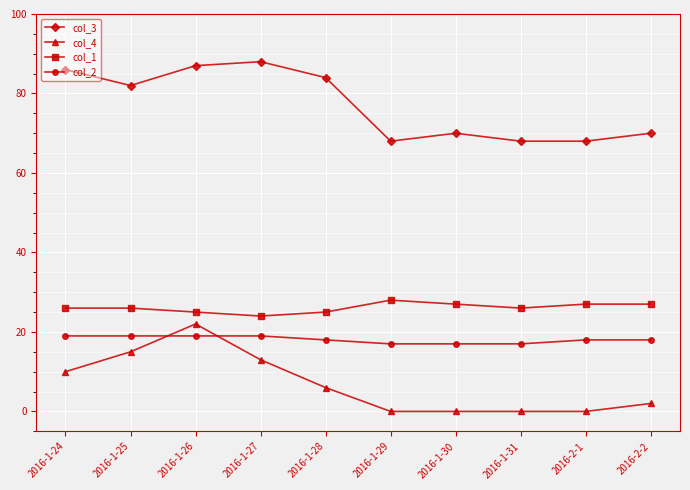

Which series has the largest total across all categories?

col_3